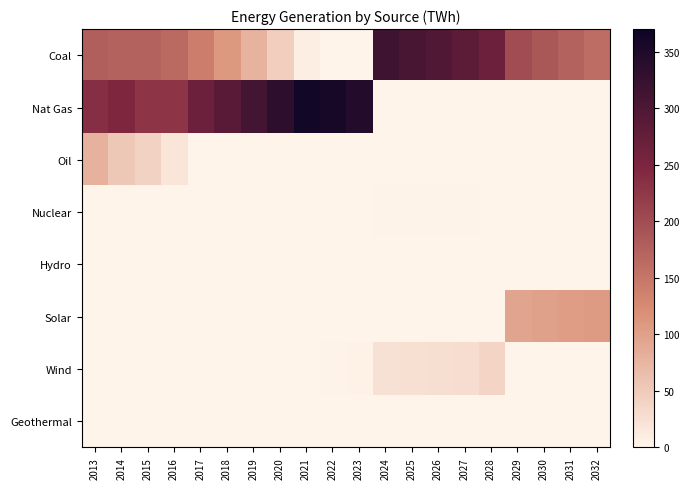

List the series in order of their peak value, lowest first.

Geothermal, Hydro, Nuclear, Wind, Oil, Solar, Coal, Nat Gas